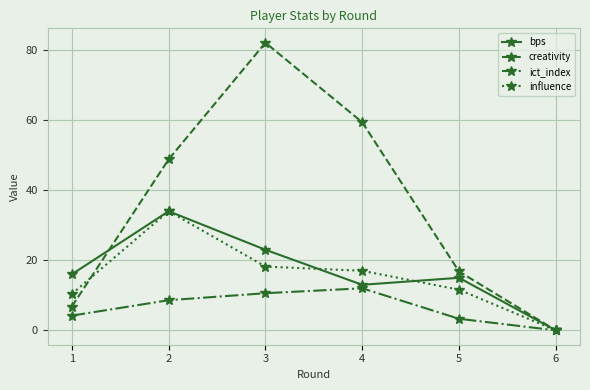

How many lines are shown in the chart?

4